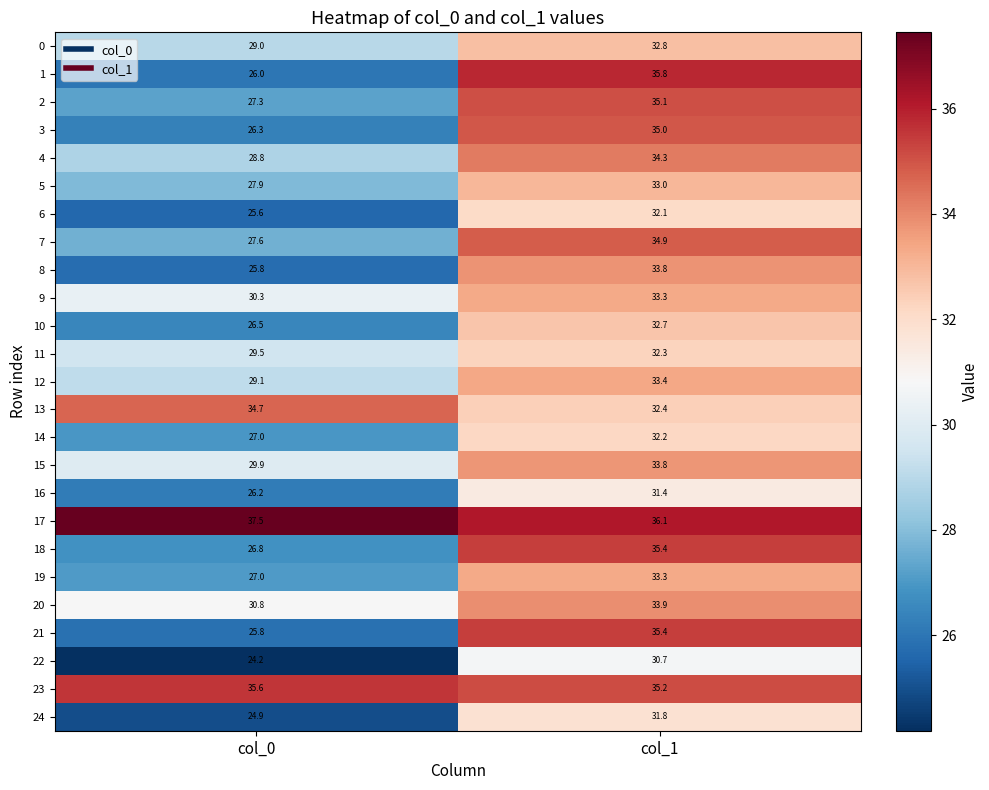

The 22 series shows 30.7 at col_1. True or false?

True